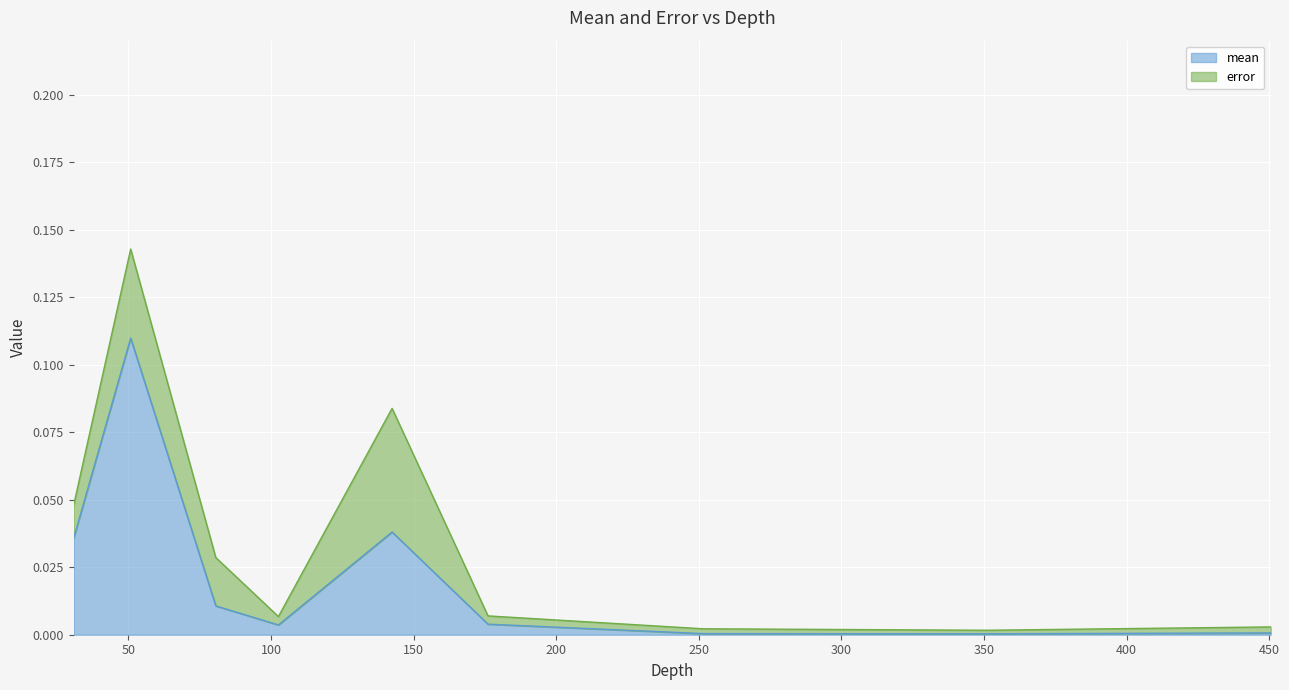

At which category does the chart reach its peak across all series?

50.762696418322506